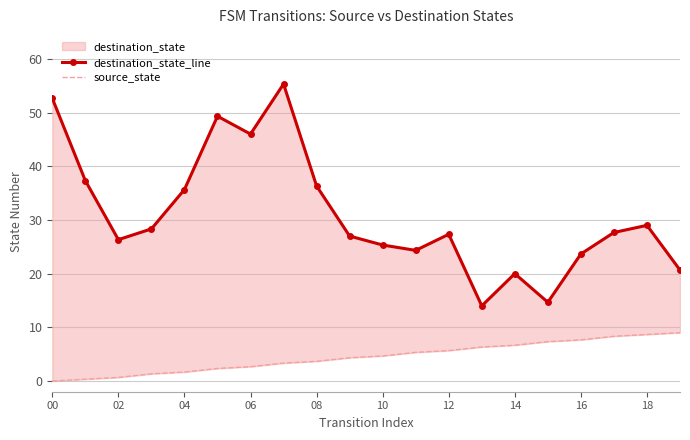

Which label corresponds to the smallest value in the chart?

00